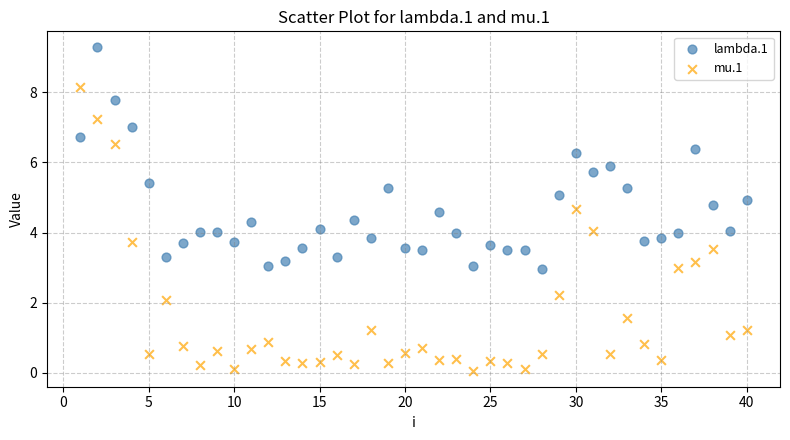

Which series reaches the maximum Y coordinate?

lambda.1